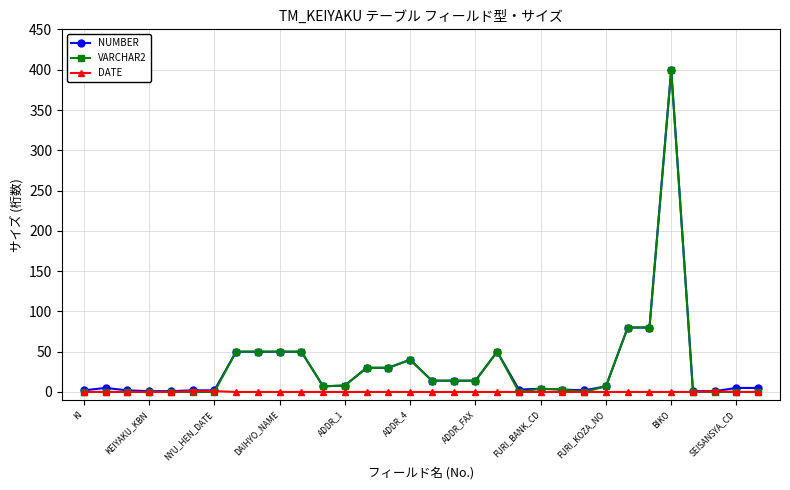

Which series has the largest range (max minus min)?

VARCHAR2